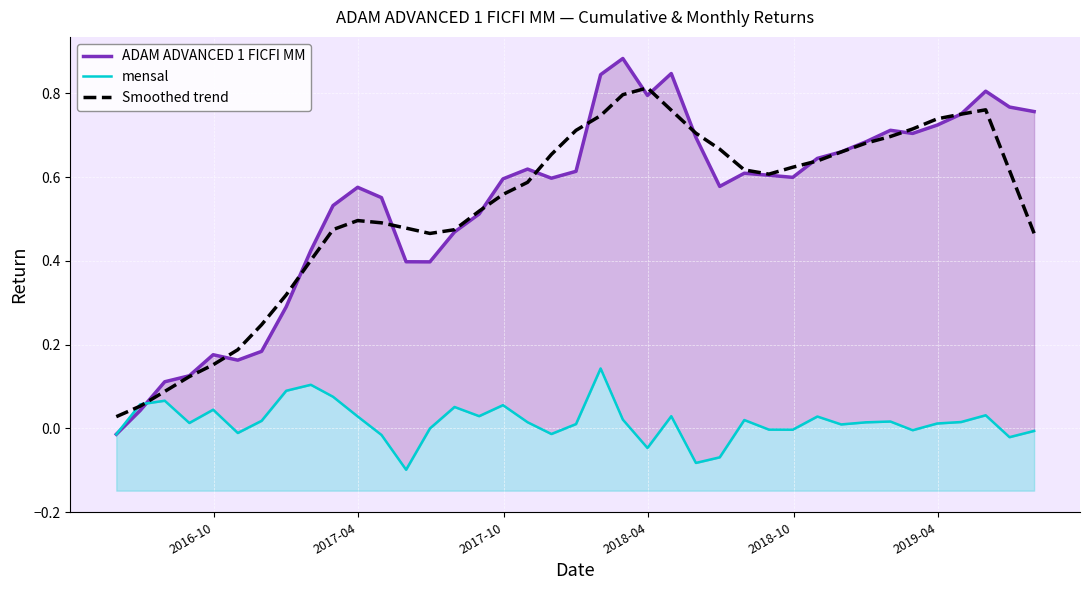

What are all the series names shown in the legend?

ADAM ADVANCED 1 FICFI MM, mensal, Smoothed trend